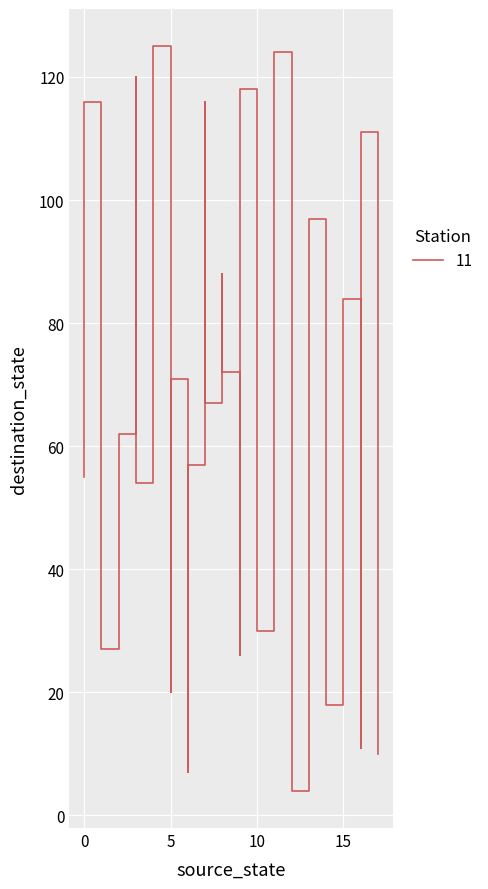

Is this an area chart (filled region under the line)?

No